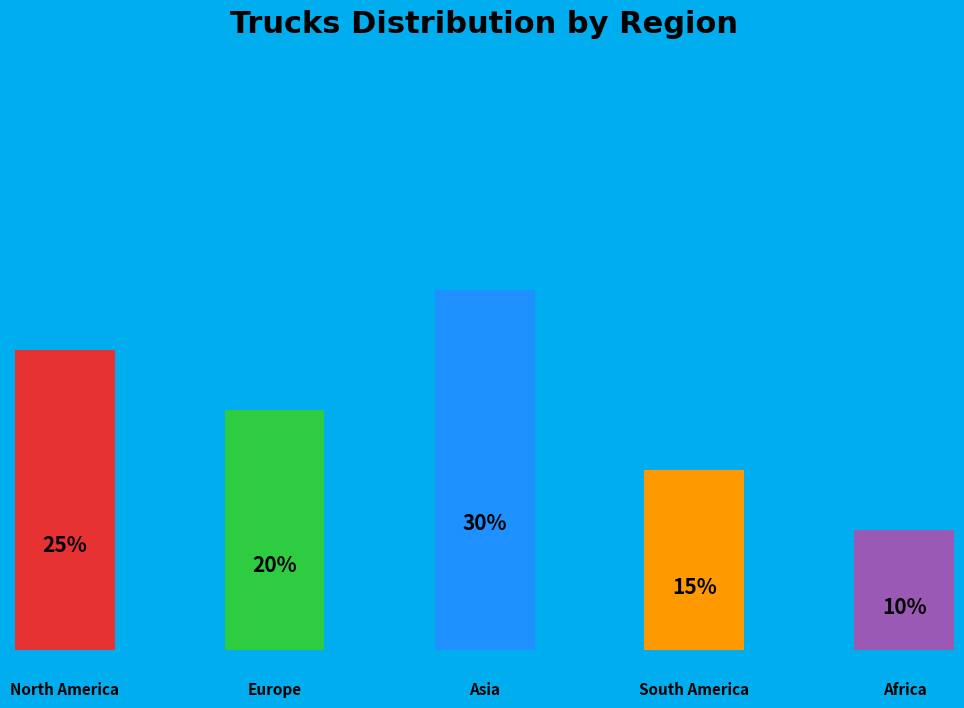

What is the total percentage of South America and North America?

40.0%